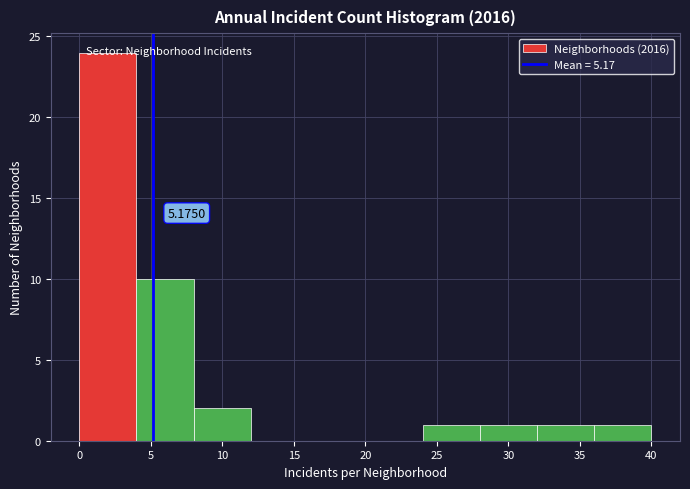

Which range on the x-axis has the tallest bar?

0 to 4